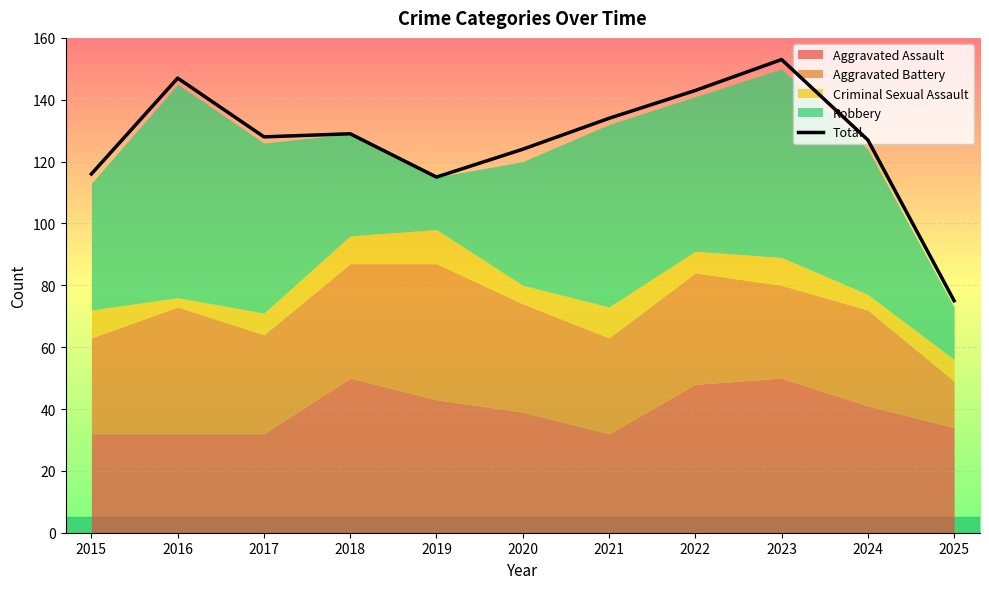

What is the value of the 1st point from the left?

116